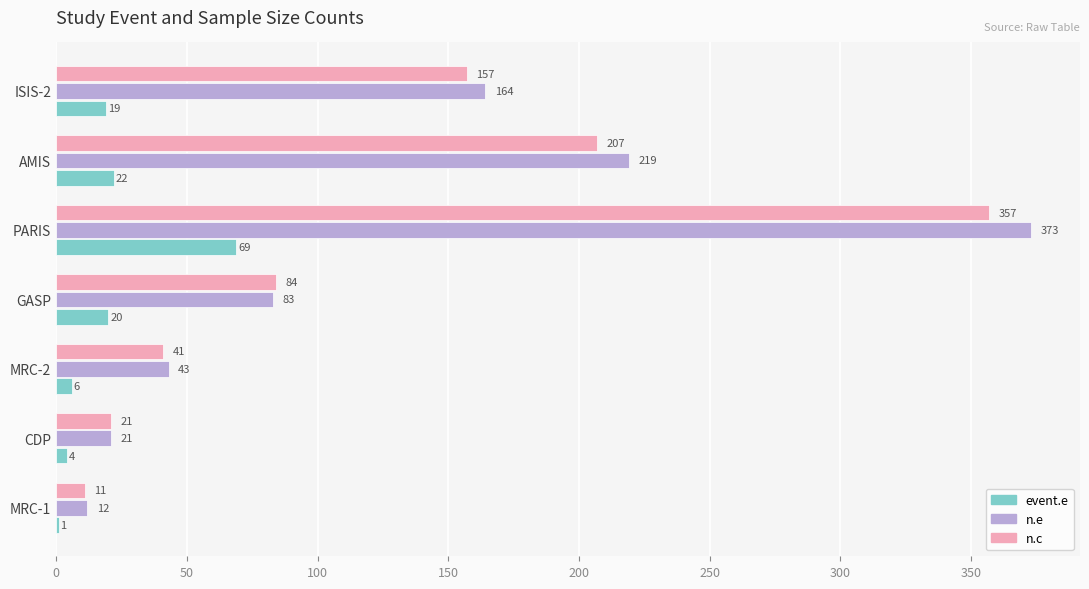

Between GASP and PARIS, which series saw the biggest shift?

n.e